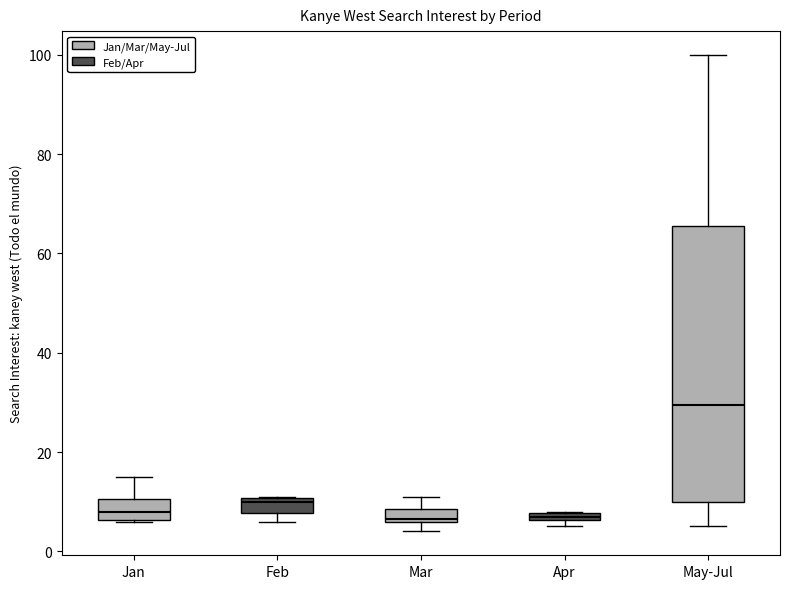

Which box is the tallest, from its lower edge to its upper edge?

May-Jul